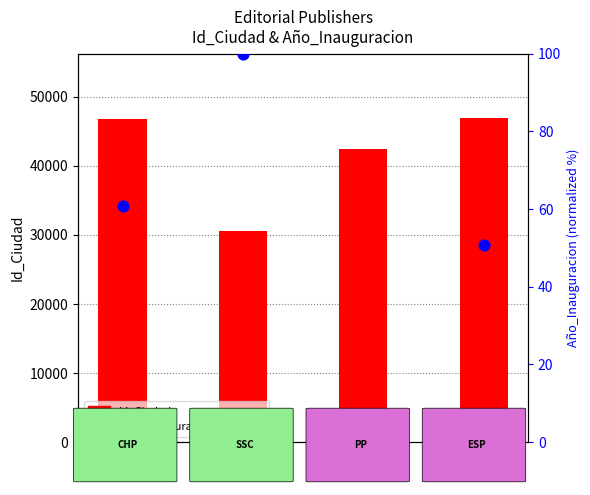

At how many categories does at least one series exceed 23943?

4